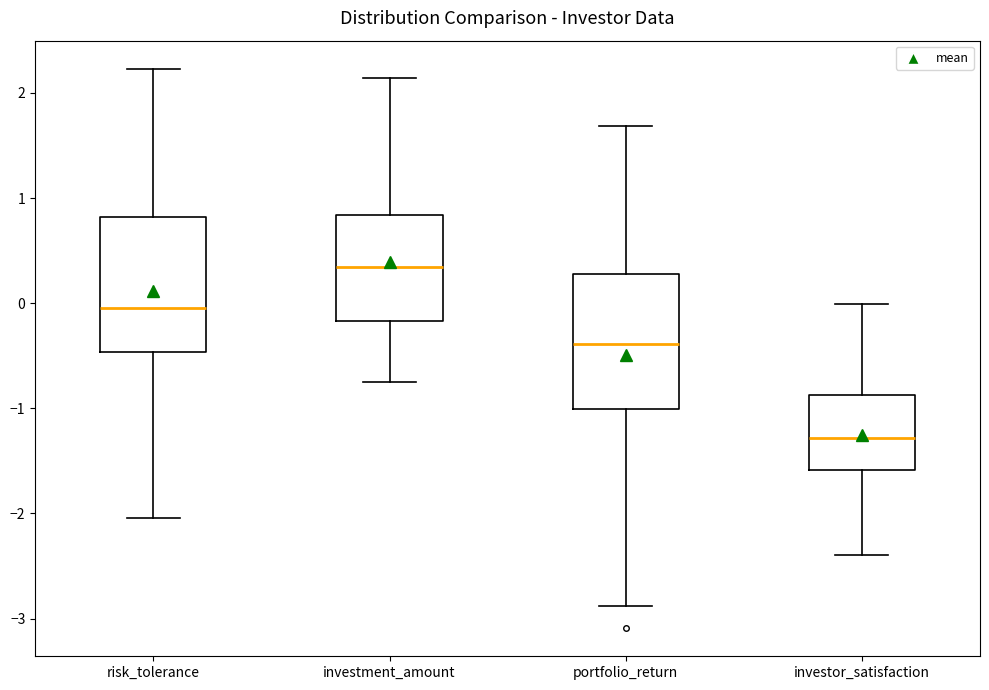

Where is the lower edge of the box for investment_amount on the y-axis? The values are not printed on the chart, so give them approximately, as read against the axis.

-0.2